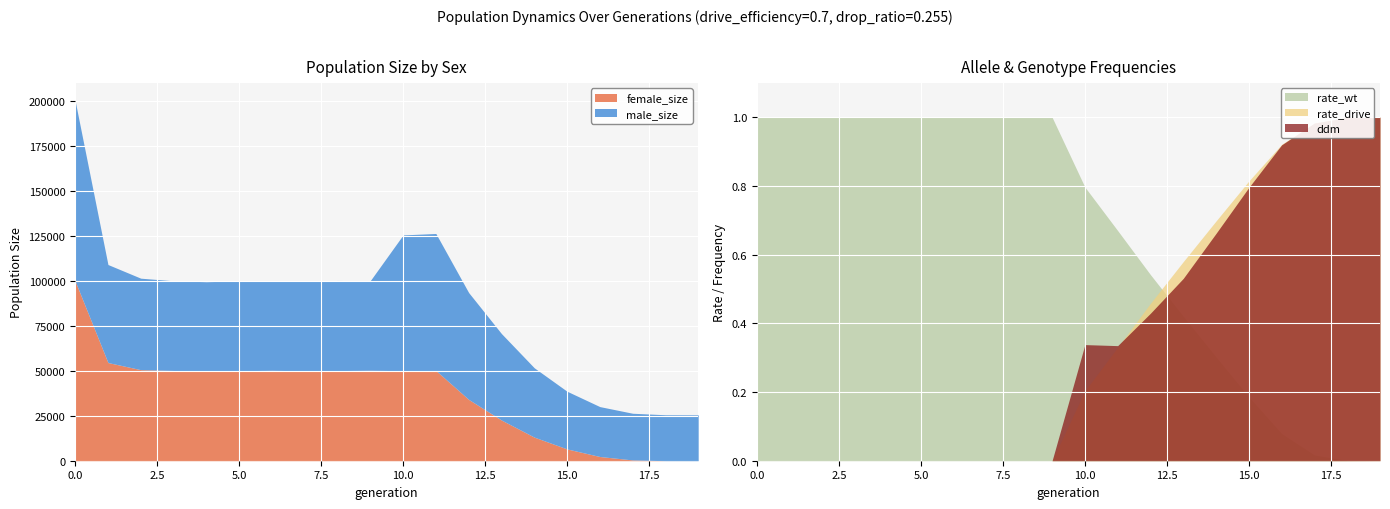

Rank the categories by male_size value from highest to lowest.

0, 11, 10, 12, 1, 2, 8, 5, 3, 9, 4, 7, 6, 13, 14, 15, 16, 17, 18, 19